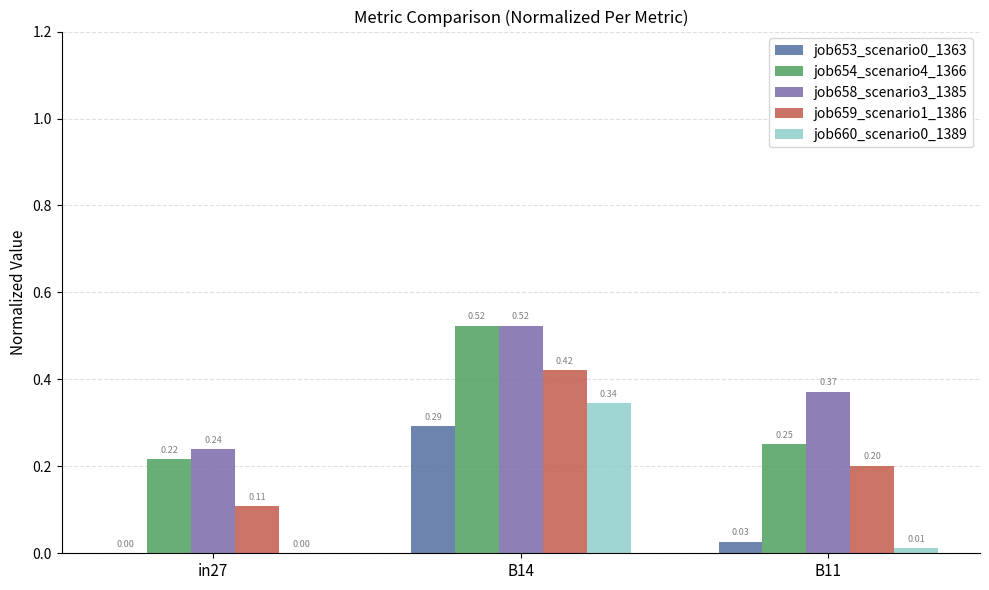

Reading right to left, list all the values displayed in this chart.

job653_scenario0_1363: B11=0.0	B14=0.3	in27=0.0
job654_scenario4_1366: B11=0.3	B14=0.5	in27=0.2
job658_scenario3_1385: B11=0.4	B14=0.5	in27=0.2
job659_scenario1_1386: B11=0.2	B14=0.4	in27=0.1
job660_scenario0_1389: B11=0.0	B14=0.3	in27=0.0